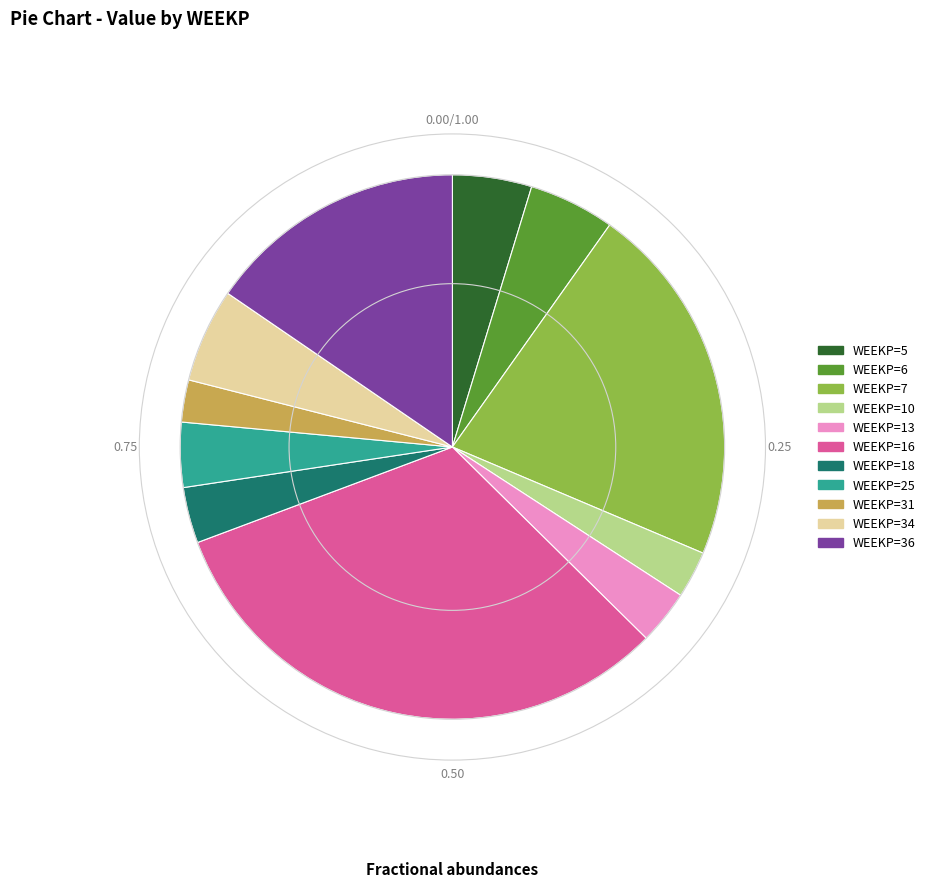

Do WEEKP=18 and WEEKP=25 together represent more than half of the pie?

No